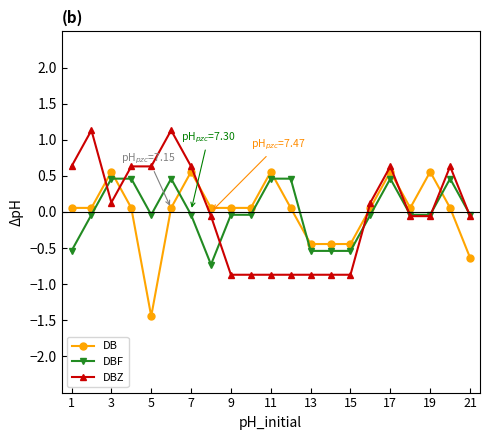

What is the maximum value for DBZ?

1.1